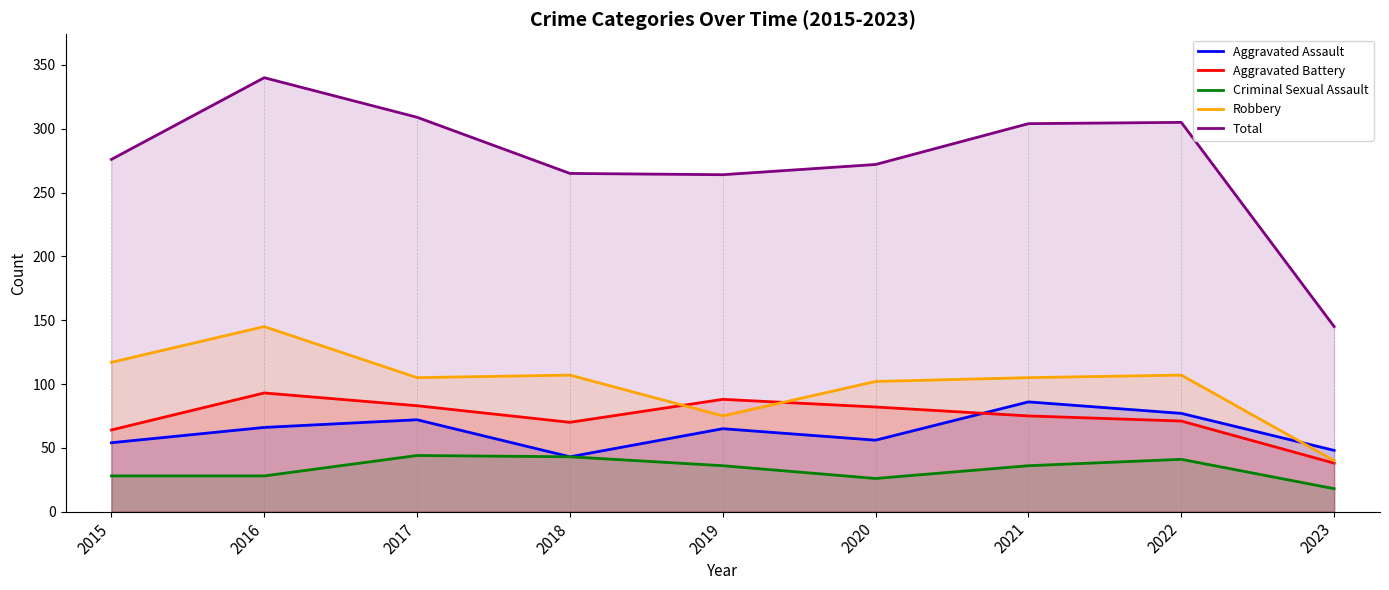

Reading left to right, extract all data points from this chart.

Aggravated Assault: 54	66	72	43	65	56	86	77	48
Aggravated Battery: 64	93	83	70	88	82	75	71	38
Criminal Sexual Assault: 28	28	44	43	36	26	36	41	18
Robbery: 117	145	105	107	75	102	105	107	40
Total: 276	340	309	265	264	272	304	305	145